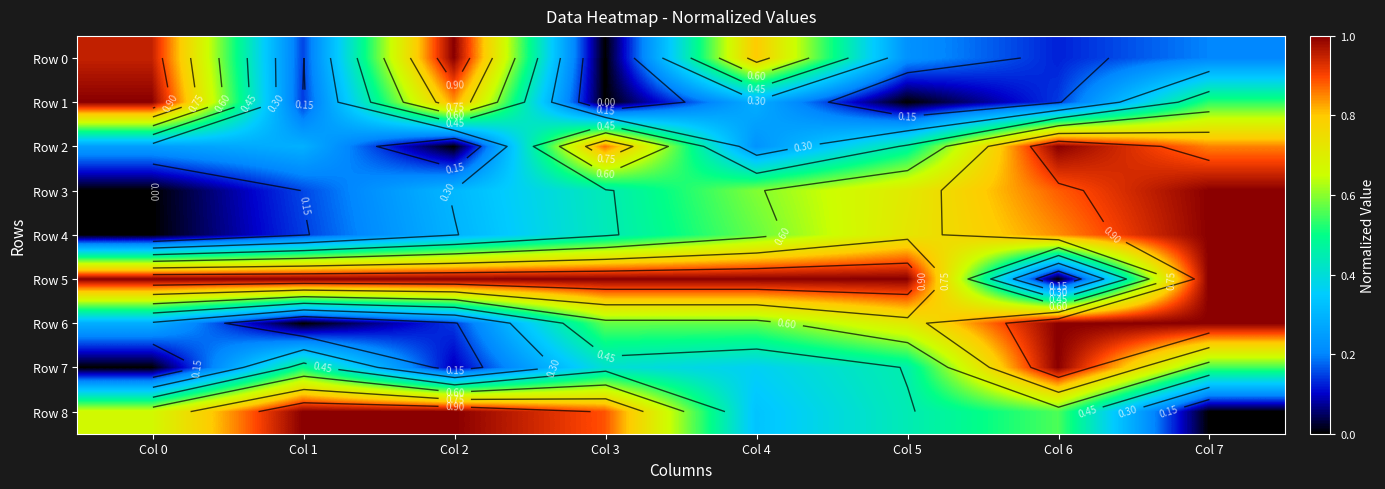

The value of Row 6 at Col 6 is 1.5. True or false?

False